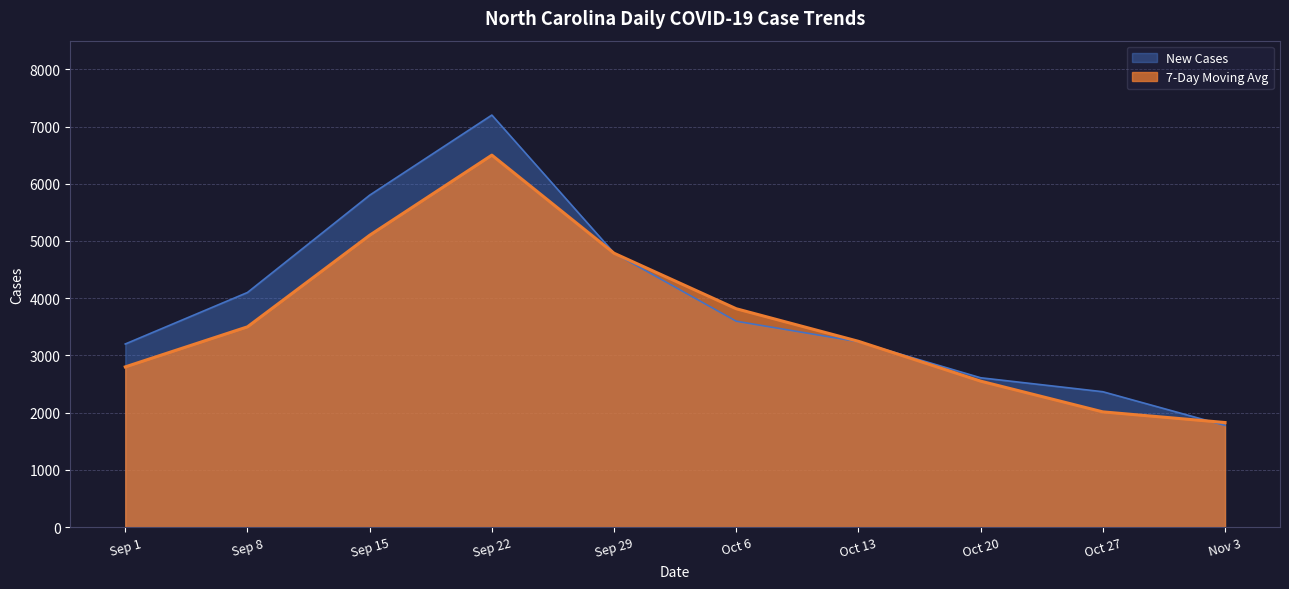

What are all the series names shown in the legend?

New Cases, 7-Day Moving Avg